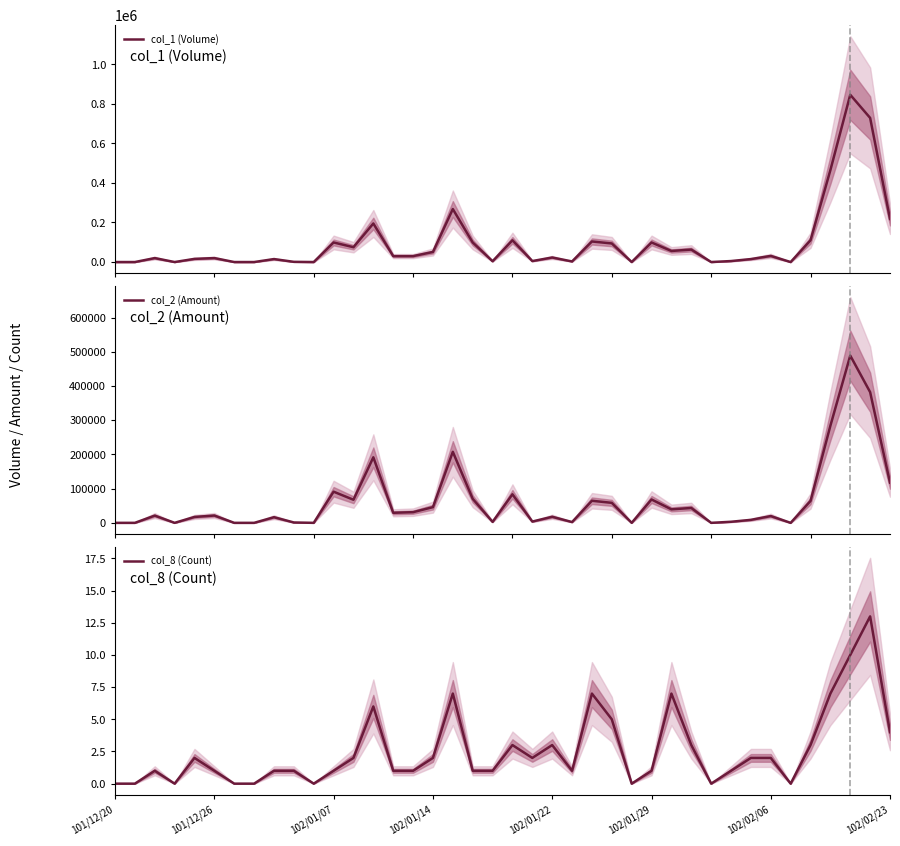

How many values in the col_2 (Amount) series exceed 21400?

19